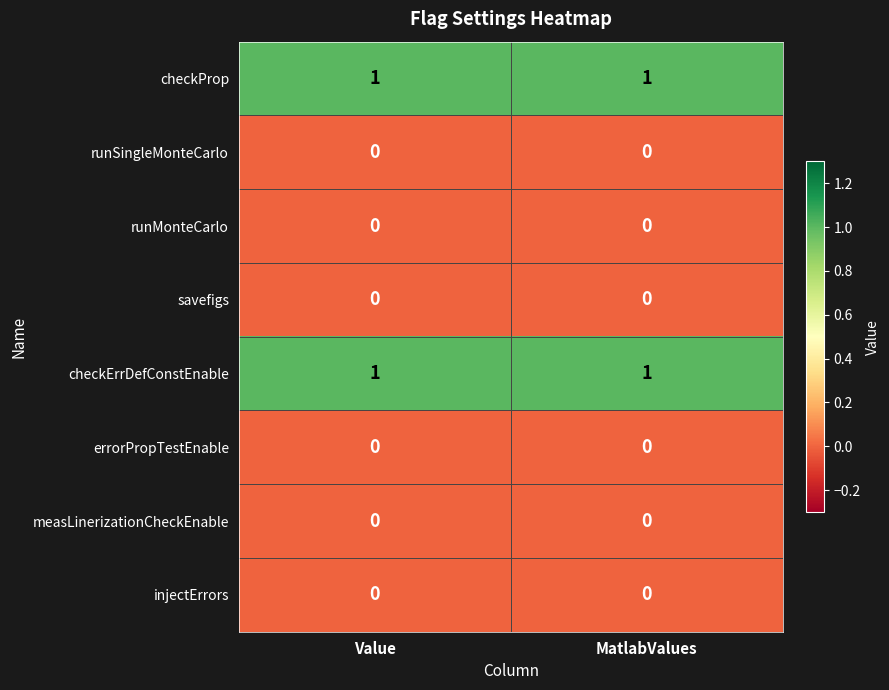

Reading right to left, what are all the values shown in this chart?

checkProp: MatlabValues=1	Value=1
runSingleMonteCarlo: MatlabValues=0	Value=0
runMonteCarlo: MatlabValues=0	Value=0
savefigs: MatlabValues=0	Value=0
checkErrDefConstEnable: MatlabValues=1	Value=1
errorPropTestEnable: MatlabValues=0	Value=0
measLinerizationCheckEnable: MatlabValues=0	Value=0
injectErrors: MatlabValues=0	Value=0